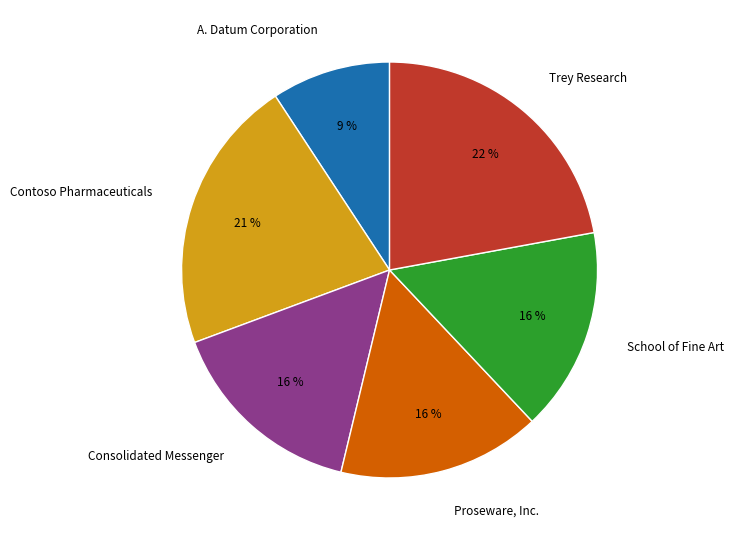

What is the ratio of the value at A. Datum Corporation to the value at Proseware, Inc.?

0.6